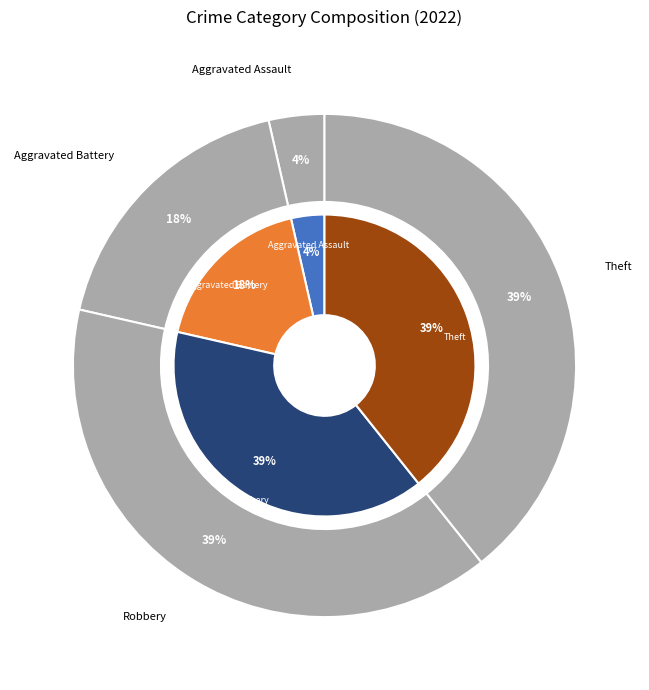

What is the largest slice in the pie chart?

Robbery